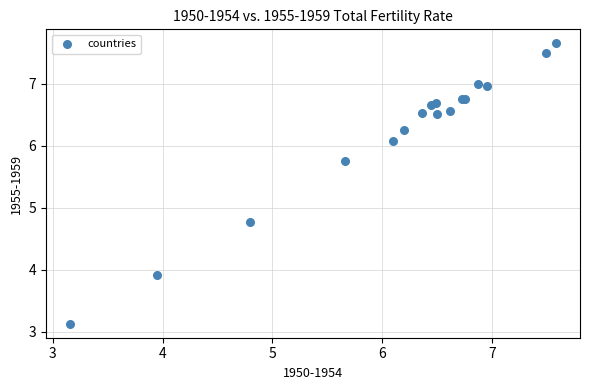

What Y value in the scatter plot is closest to 5?

4.8